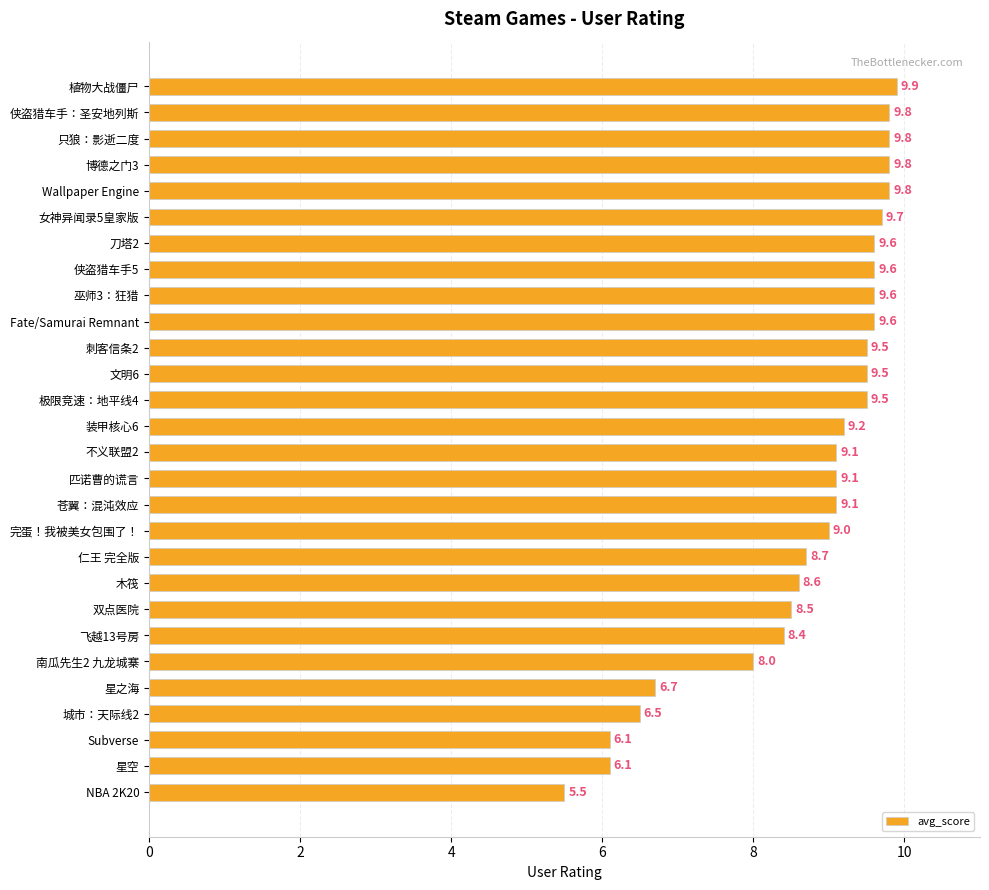

What is the label of the 4th bar from the bottom?

城市：天际线2